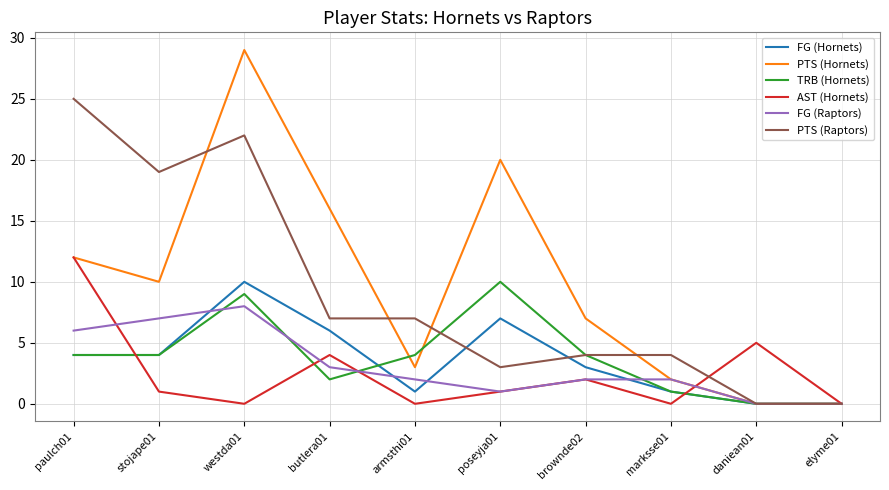

What value does the FG (Hornets) series have at poseyja01, to the nearest 5?

5